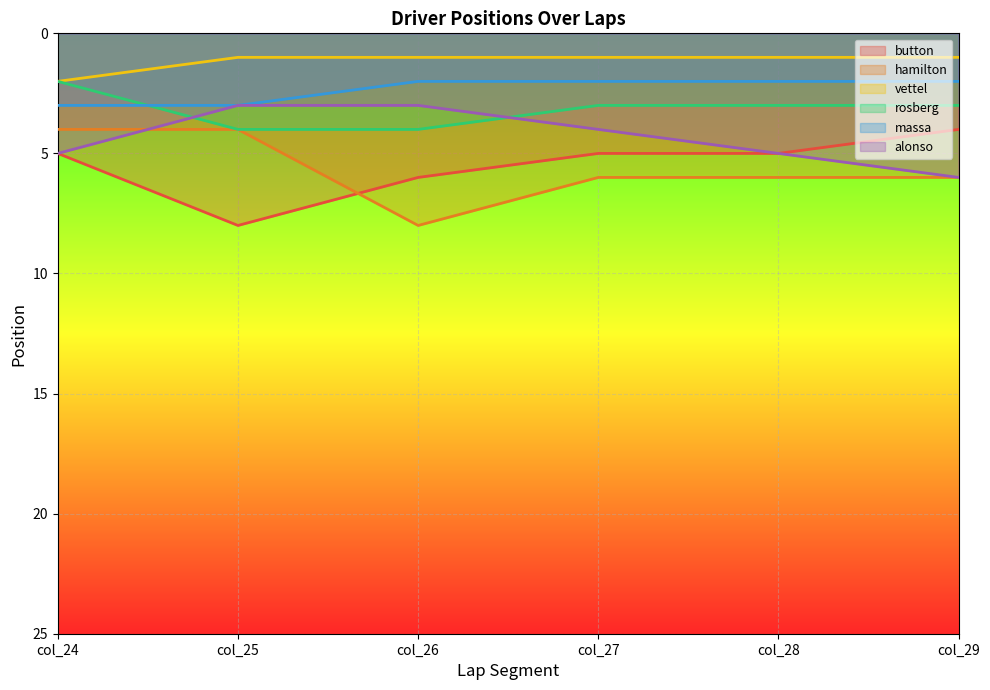

Which label corresponds to the smallest value in the chart?

col_25